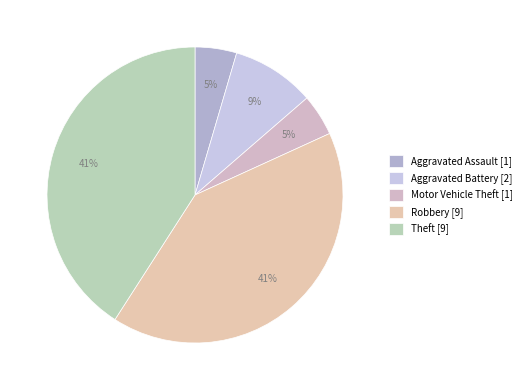

Which slice is the smallest?

Aggravated Assault